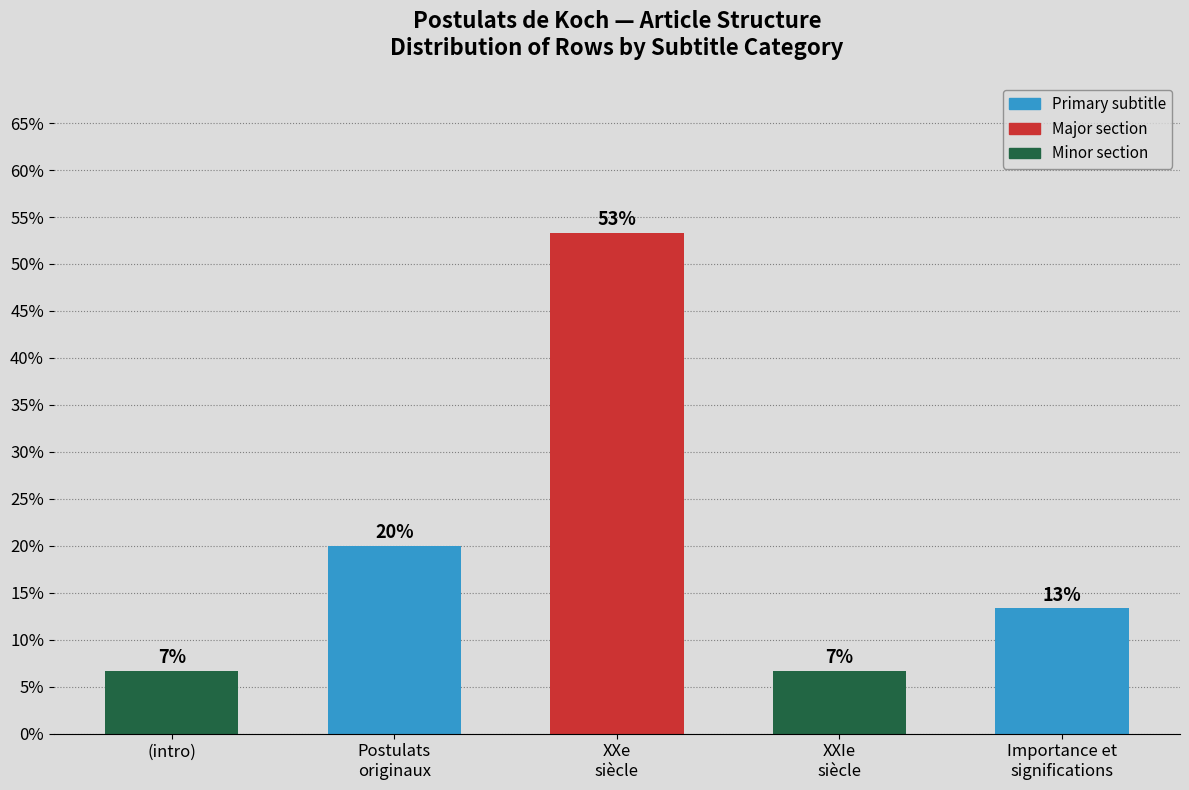

What position from the left is Importance et
significations?

5